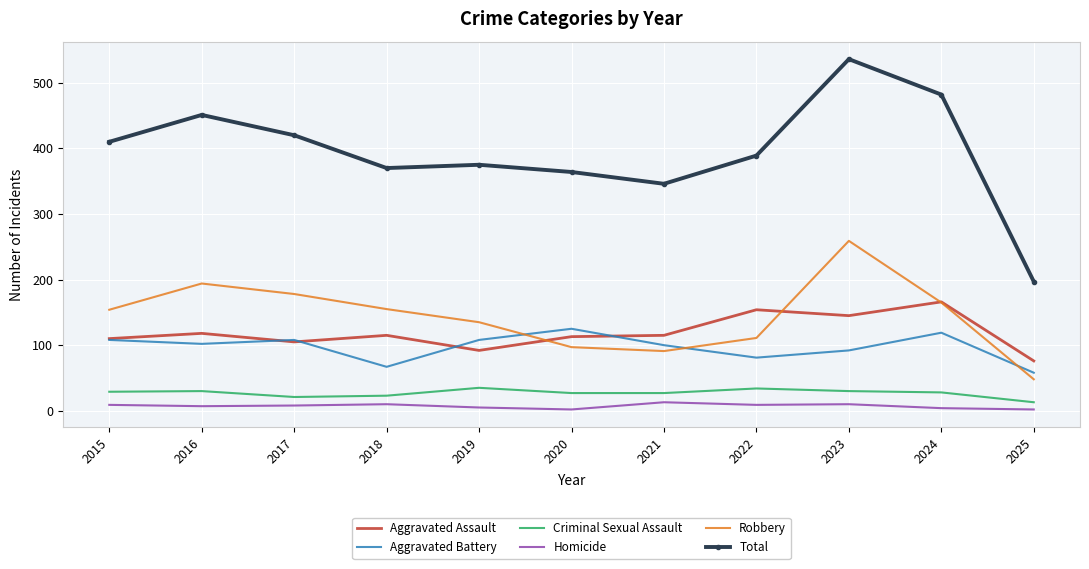

In Aggravated Assault, how many points are higher than both neighbors (excluding endpoints)?

4